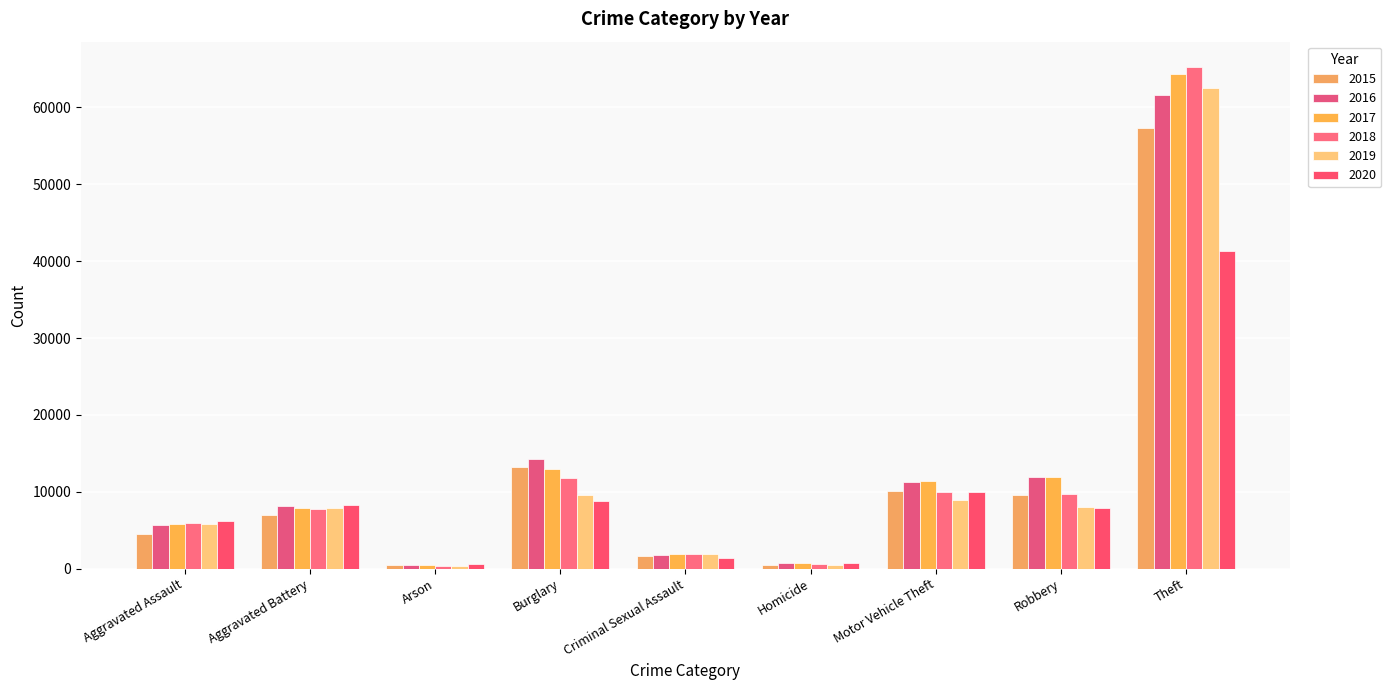

Reading right to left, extract all data points from this chart.

2015: Theft=57350	Robbery=9638	Motor Vehicle Theft=10068	Homicide=496	Criminal Sexual Assault=1668	Burglary=13184	Arson=448	Aggravated Battery=7018	Aggravated Assault=4480
2016: Theft=61618	Robbery=11960	Motor Vehicle Theft=11286	Homicide=786	Criminal Sexual Assault=1816	Burglary=14289	Arson=515	Aggravated Battery=8085	Aggravated Assault=5712
2017: Theft=64380	Robbery=11880	Motor Vehicle Theft=11380	Homicide=672	Criminal Sexual Assault=1940	Burglary=13001	Arson=444	Aggravated Battery=7845	Aggravated Assault=5793
2018: Theft=65283	Robbery=9679	Motor Vehicle Theft=9983	Homicide=589	Criminal Sexual Assault=1970	Burglary=11746	Arson=373	Aggravated Battery=7735	Aggravated Assault=6001
2019: Theft=62484	Robbery=7994	Motor Vehicle Theft=8977	Homicide=498	Criminal Sexual Assault=1873	Burglary=9639	Arson=376	Aggravated Battery=7857	Aggravated Assault=5840
2020: Theft=41307	Robbery=7856	Motor Vehicle Theft=9952	Homicide=787	Criminal Sexual Assault=1447	Burglary=8756	Arson=589	Aggravated Battery=8319	Aggravated Assault=6263